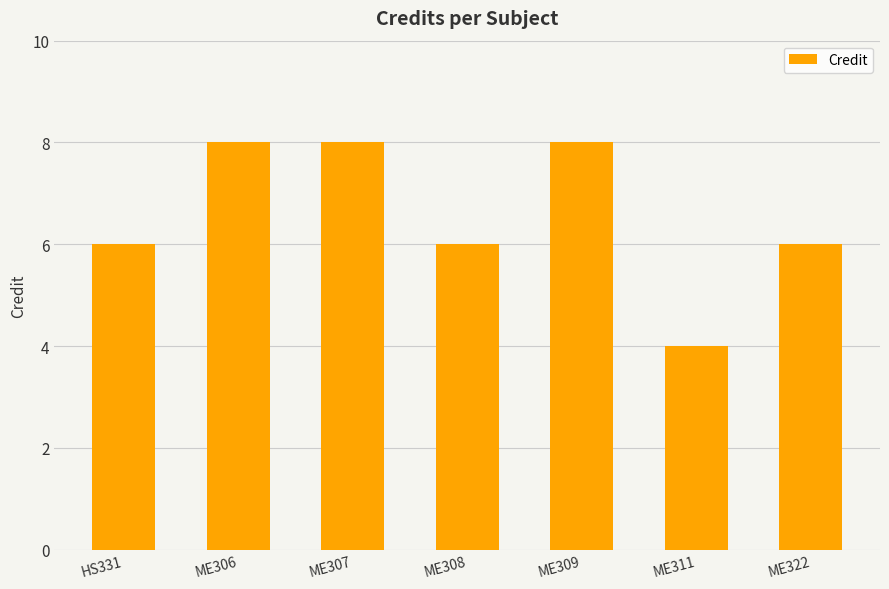

What is the smallest value displayed?

4